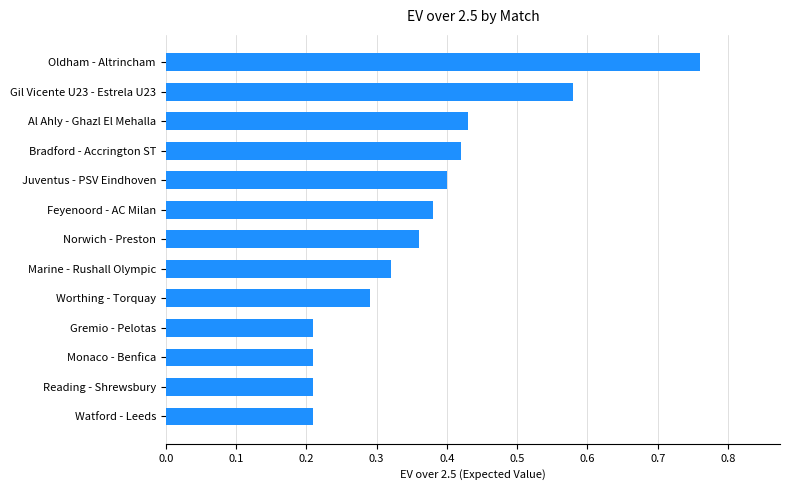

The chart shows a value of 0.3 at Monaco - Benfica. True or false?

False